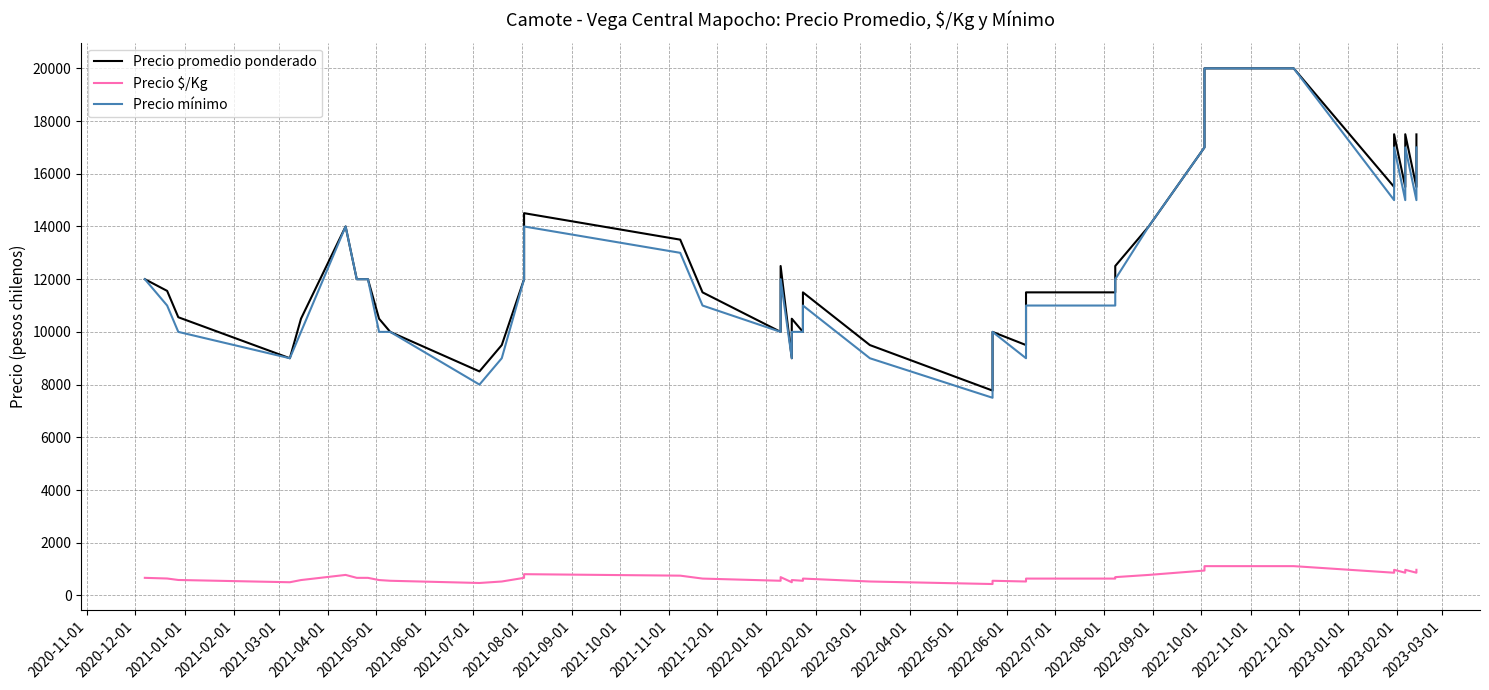

What is the label of the 37th point from the right?

2021-02-01